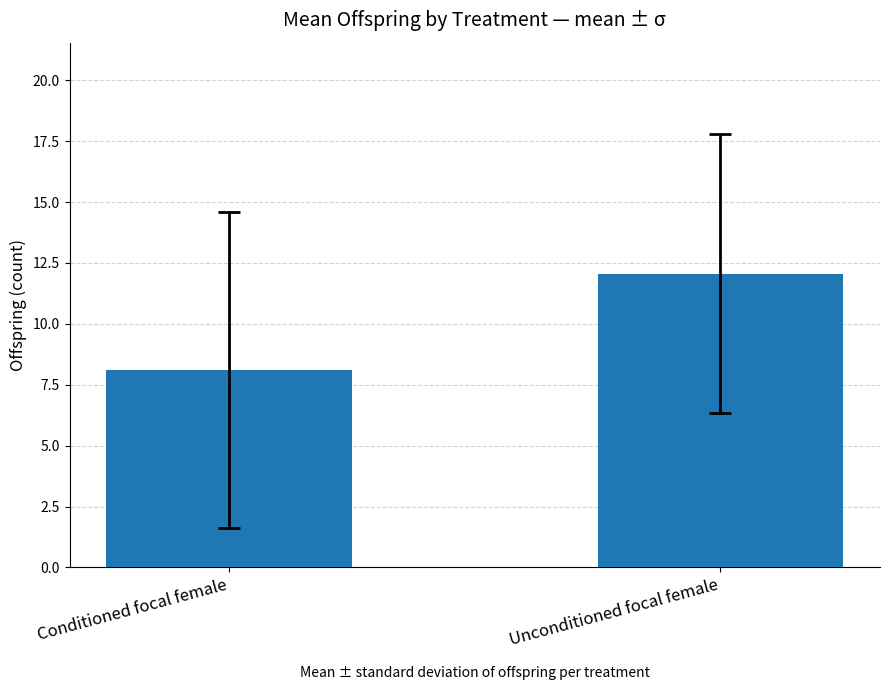

Reading left to right, list all the values displayed in this chart.

8.1	12.1